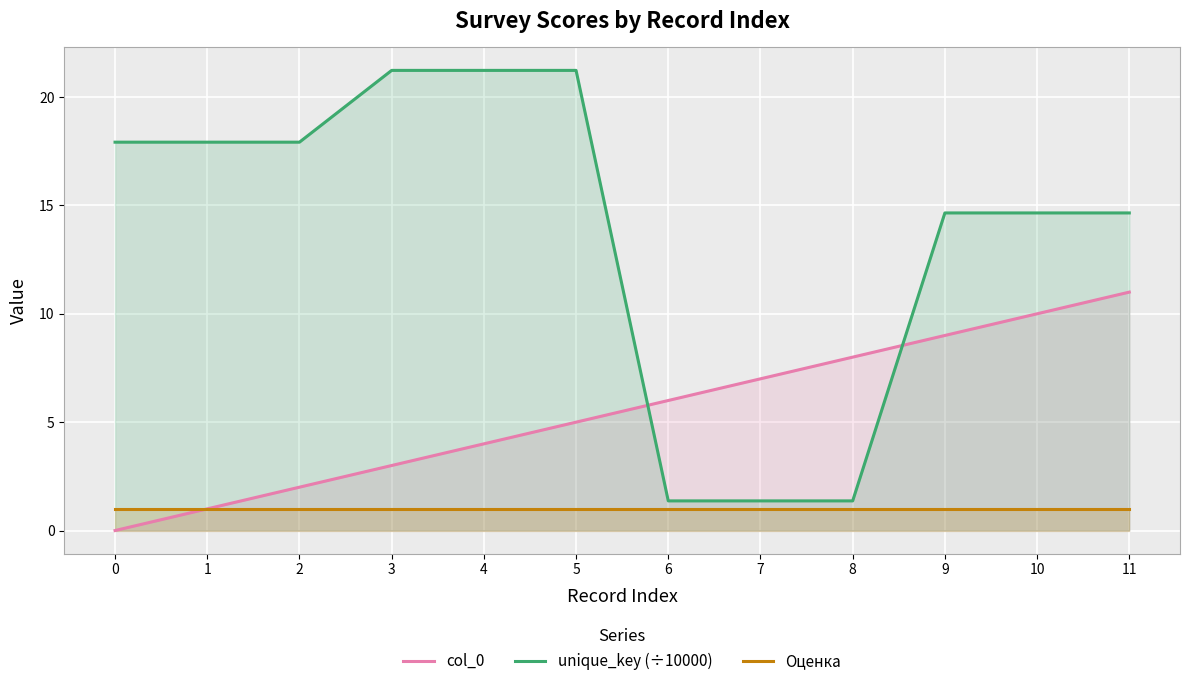

Between 5 and 7, which series saw the biggest shift?

unique_key (÷10000)